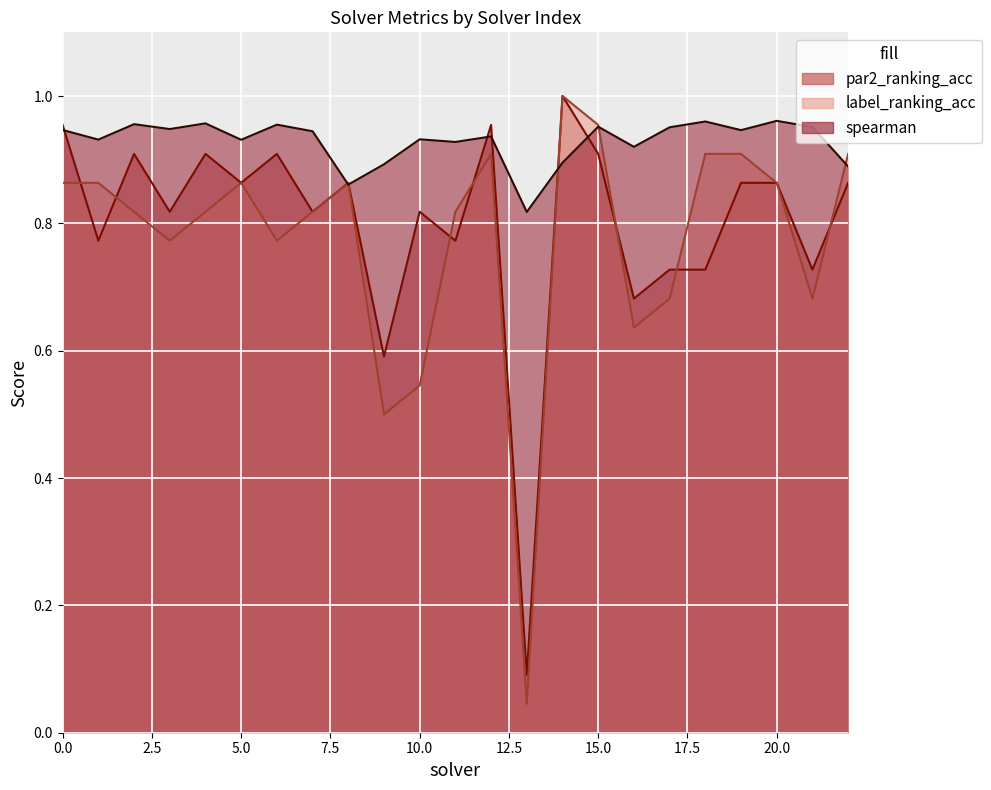

In par2_ranking_acc, how many points are lower than both neighbors (excluding endpoints)?

9